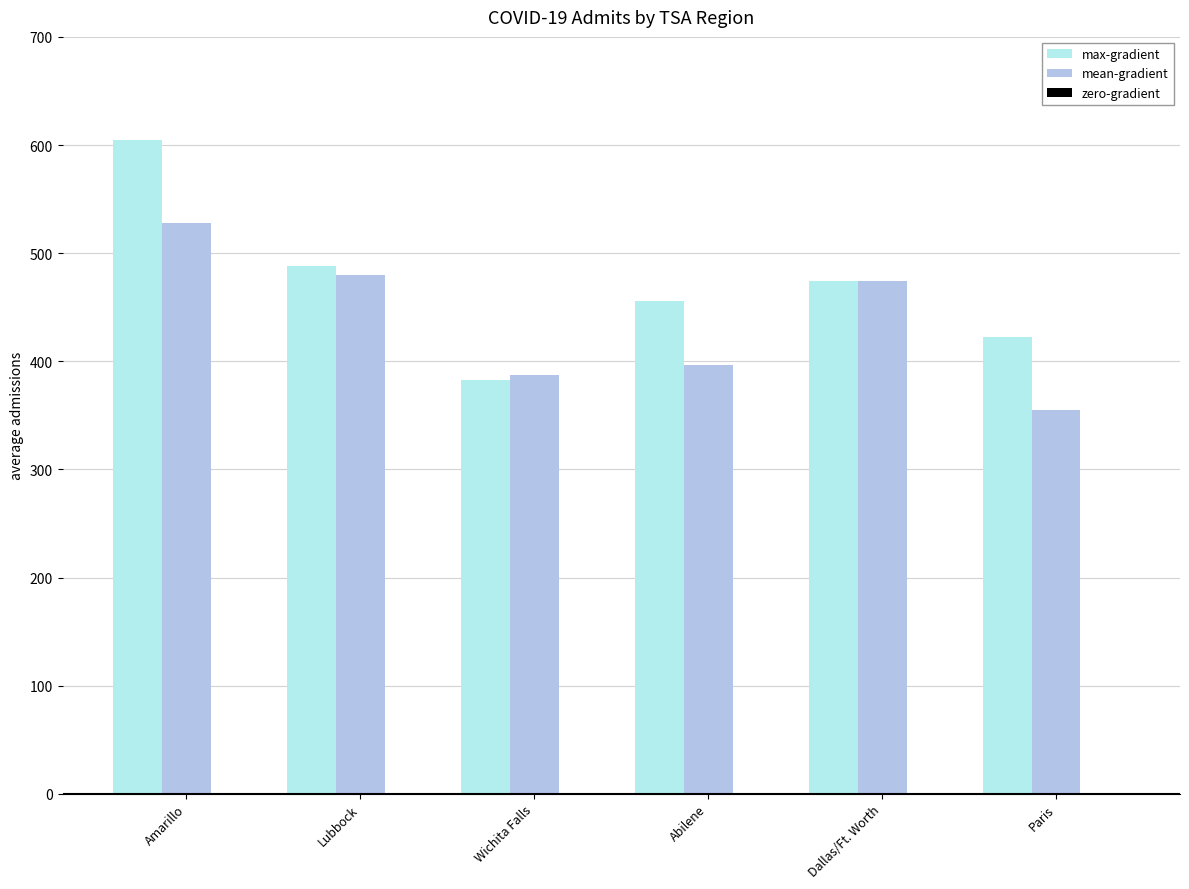

The max-gradient series shows 456 at Abilene. True or false?

True